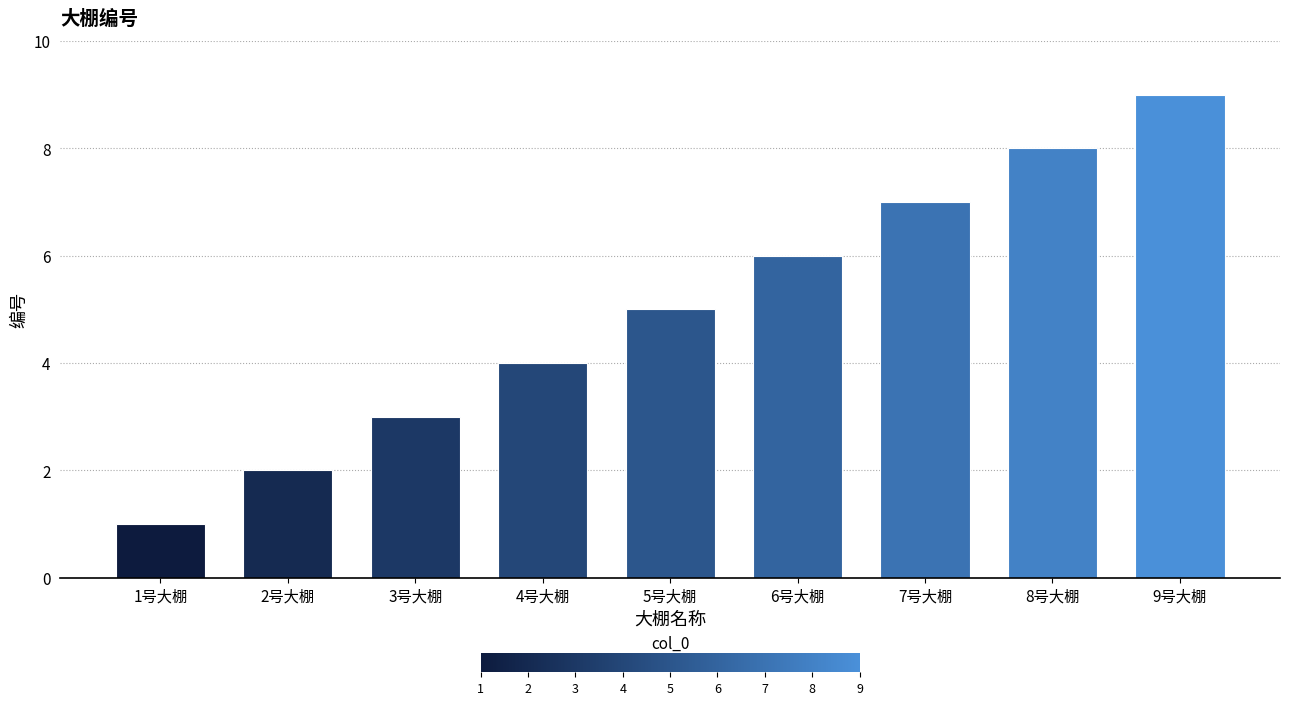

How many values are below 5?

4